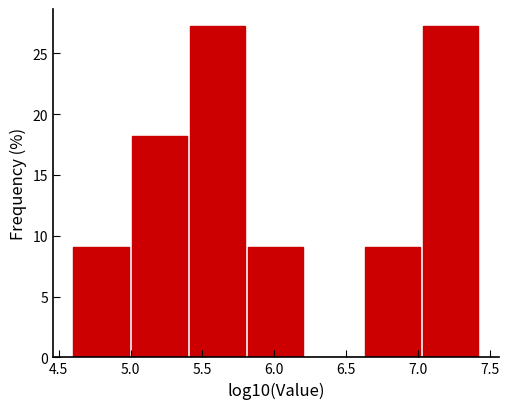

What is the height of the bar covering 5.40 to 5.80 on the x-axis? Neither the bar edges nor the heights are printed on the chart, so give them approximately, as read against the axes.

27.5